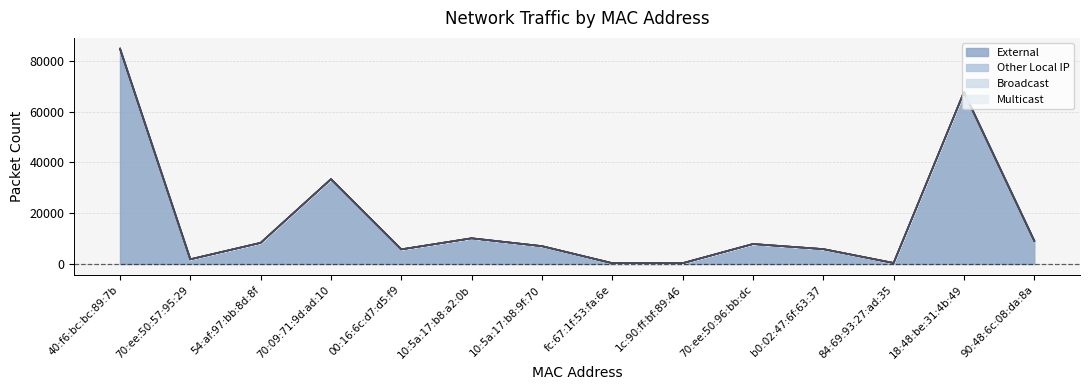

True or false: External has more than 0 interior local peaks.

True